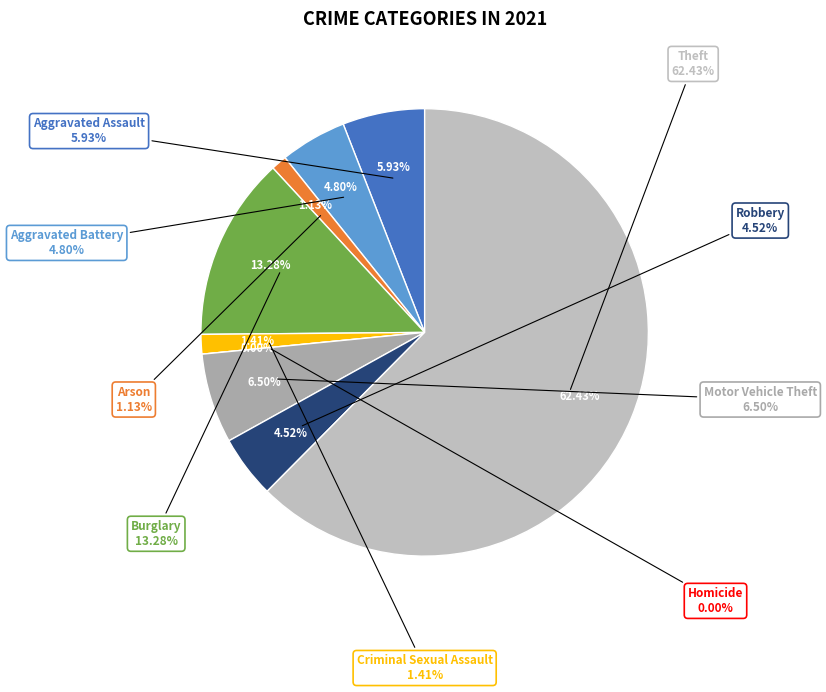

What percentage is the Theft slice, to the nearest percent?

62%